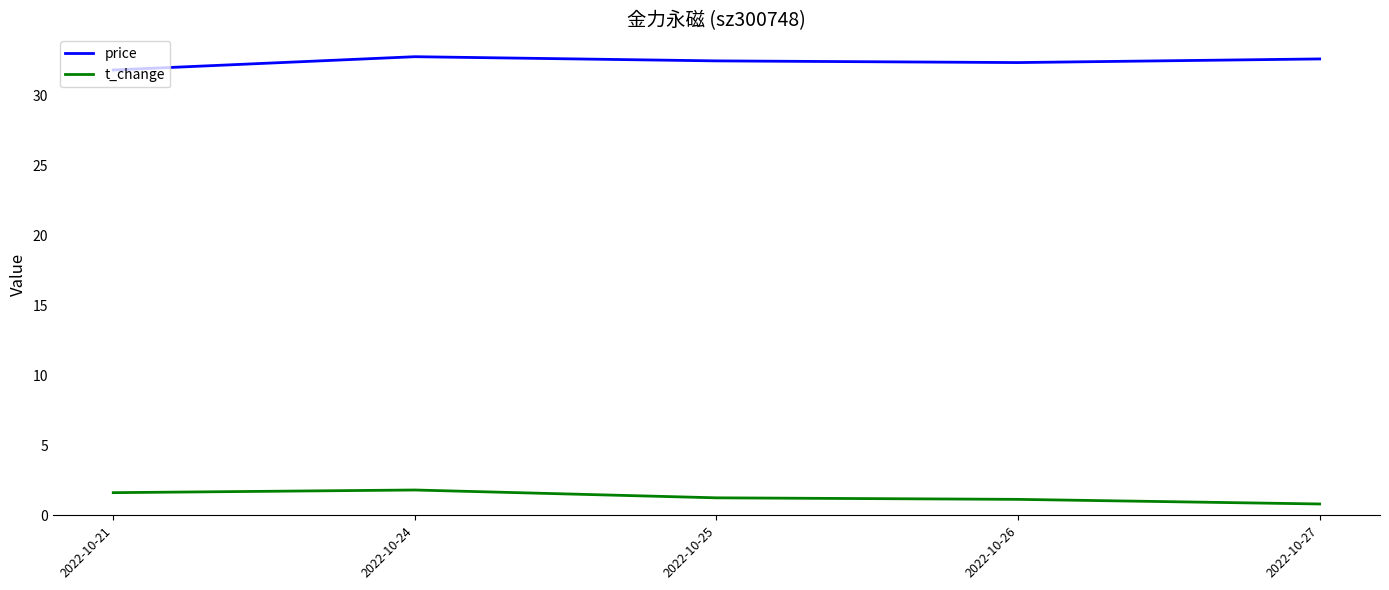

The value of price at 2022-10-24 is 32.8. True or false?

True